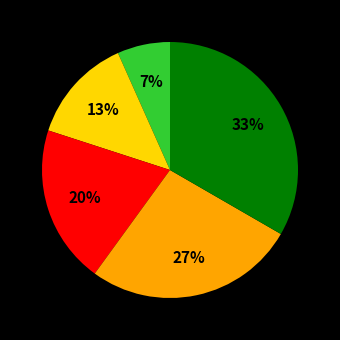

To the nearest percent, what is the average slice percentage?

20%